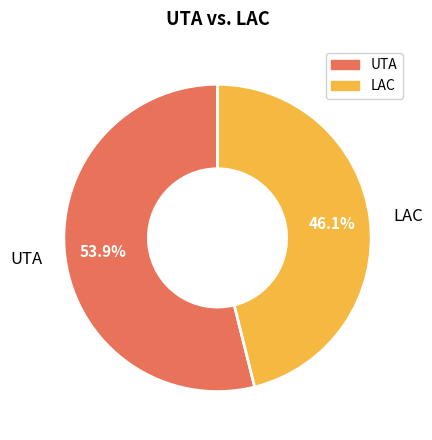

Rank the categories by value from highest to lowest.

UTA, LAC